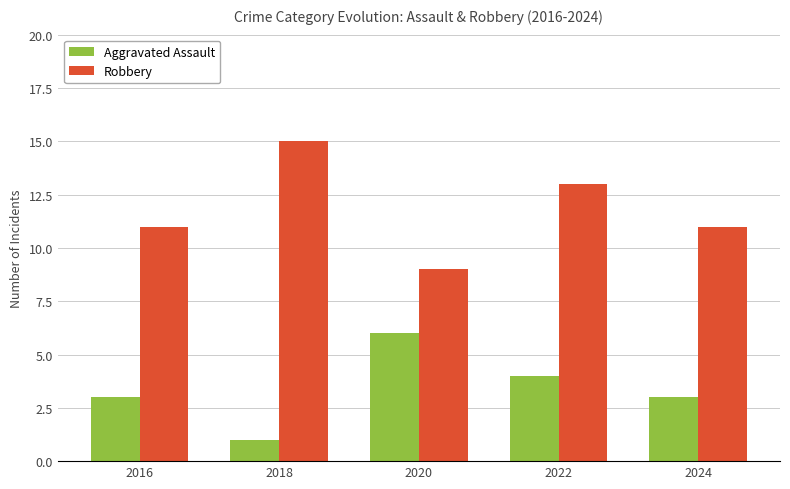

What value does the Robbery series have at 2016?

11